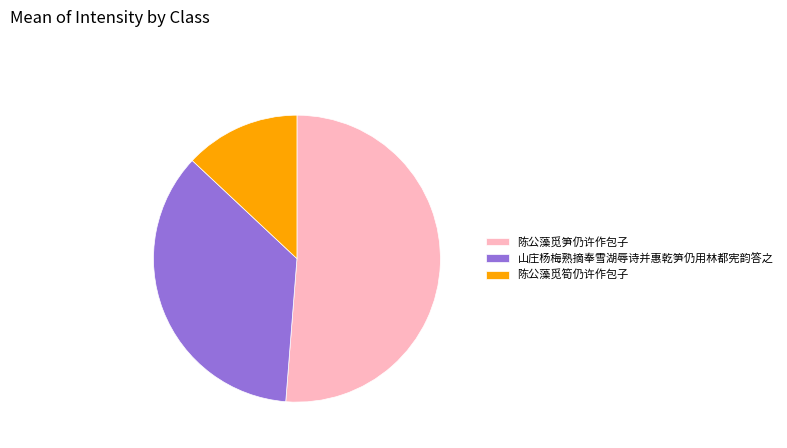

Do 陈公藻觅筍仍许作包子 and 山庄杨梅熟摘奉雪湖辱诗并惠乾笋仍用林都宪韵答之 together represent more than half of the pie?

No